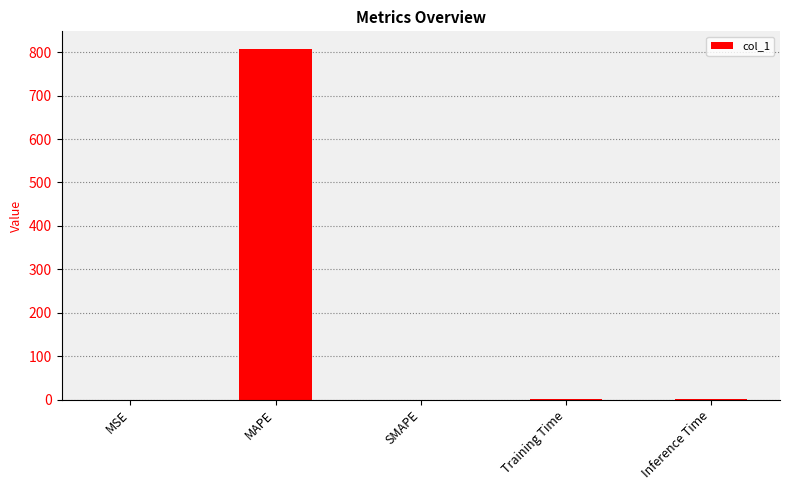

What is the change in value from MAPE to SMAPE?

-807.7